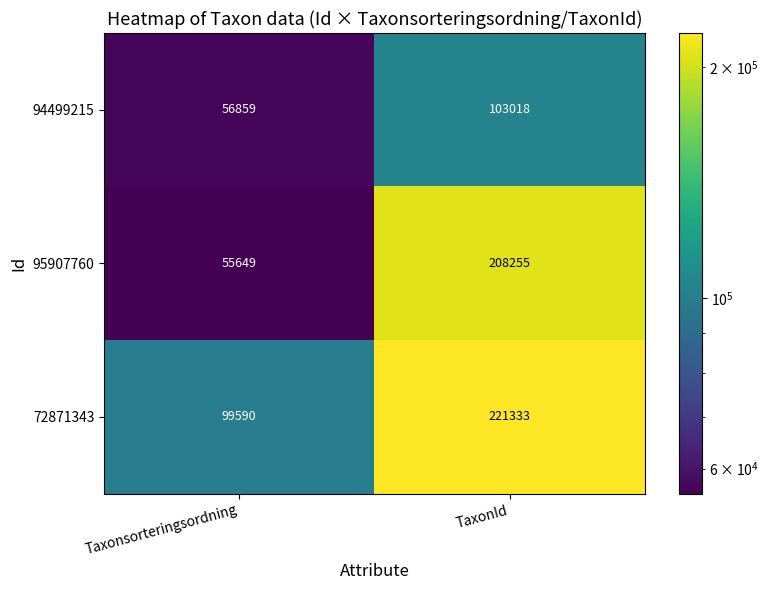

True or false: 94499215 has a value of 31063 at Taxonsorteringsordning.

False